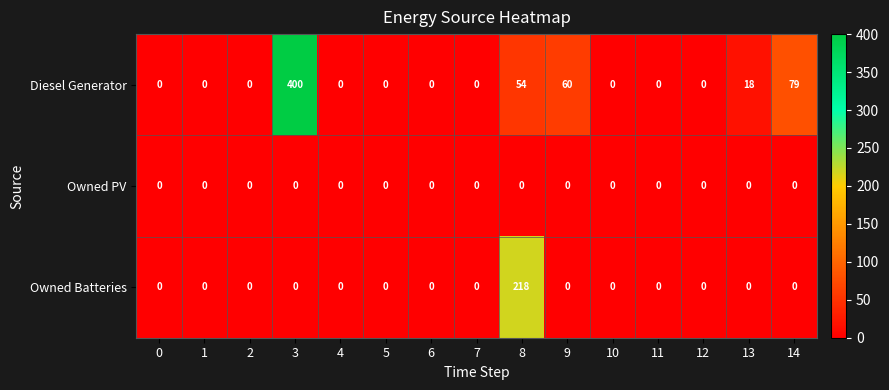

Is it true that Diesel Generator equals 0 at 5?

True